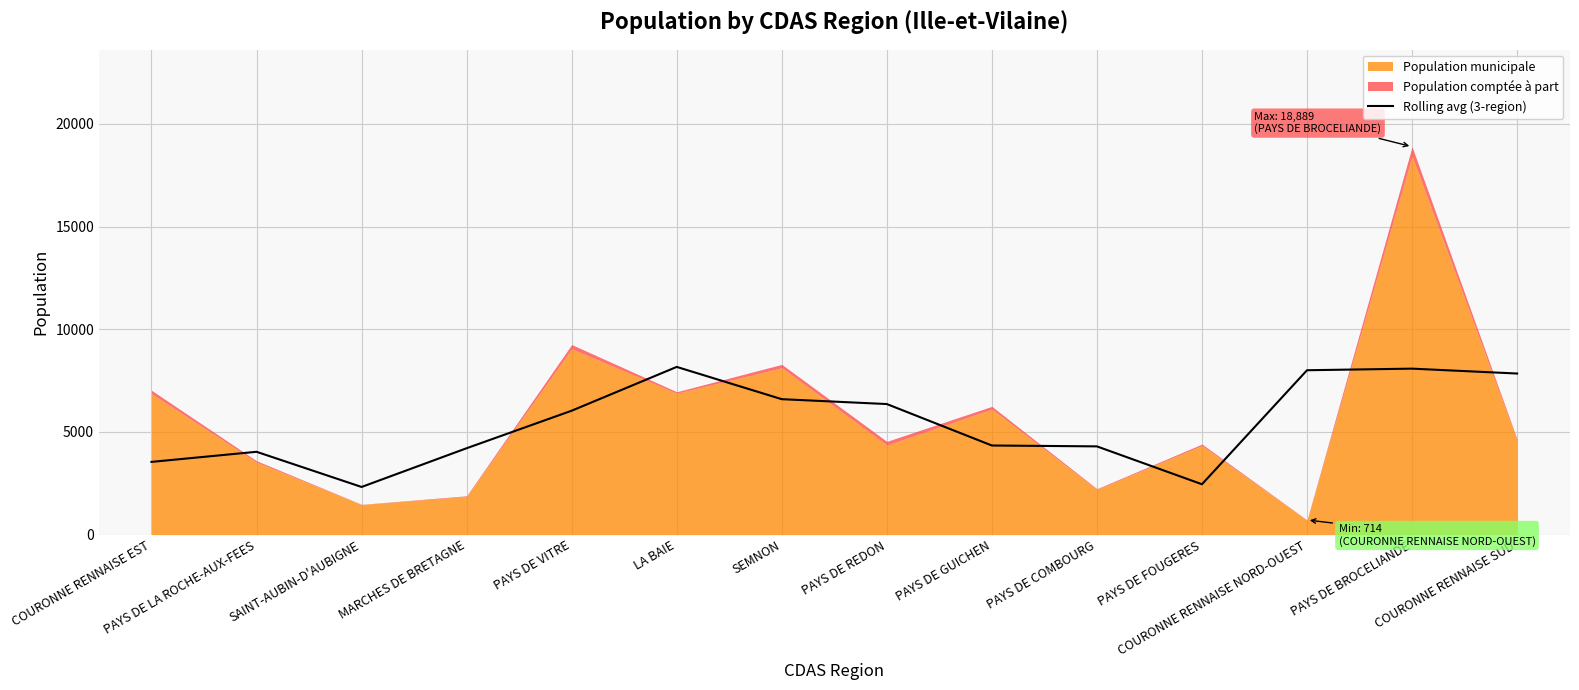

What is the maximum value for Rolling avg (3-region)?

8167.0